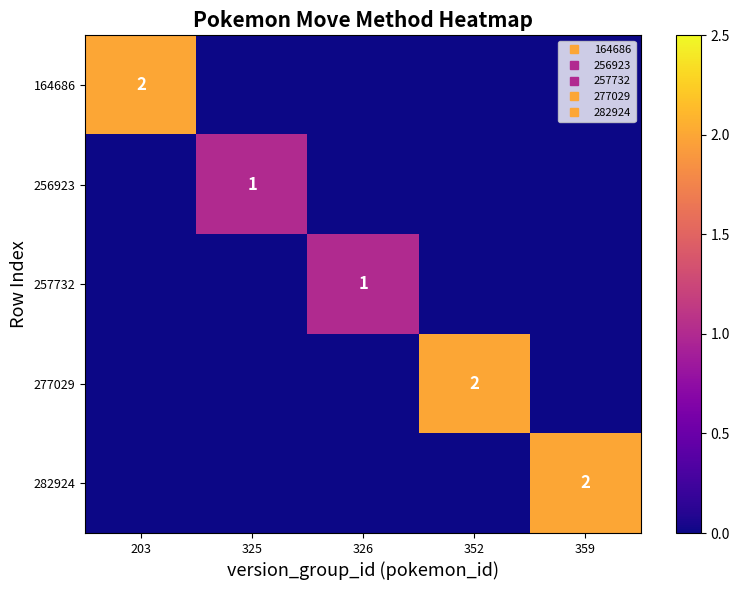

Where is 257732 nearest to the value 0?

203